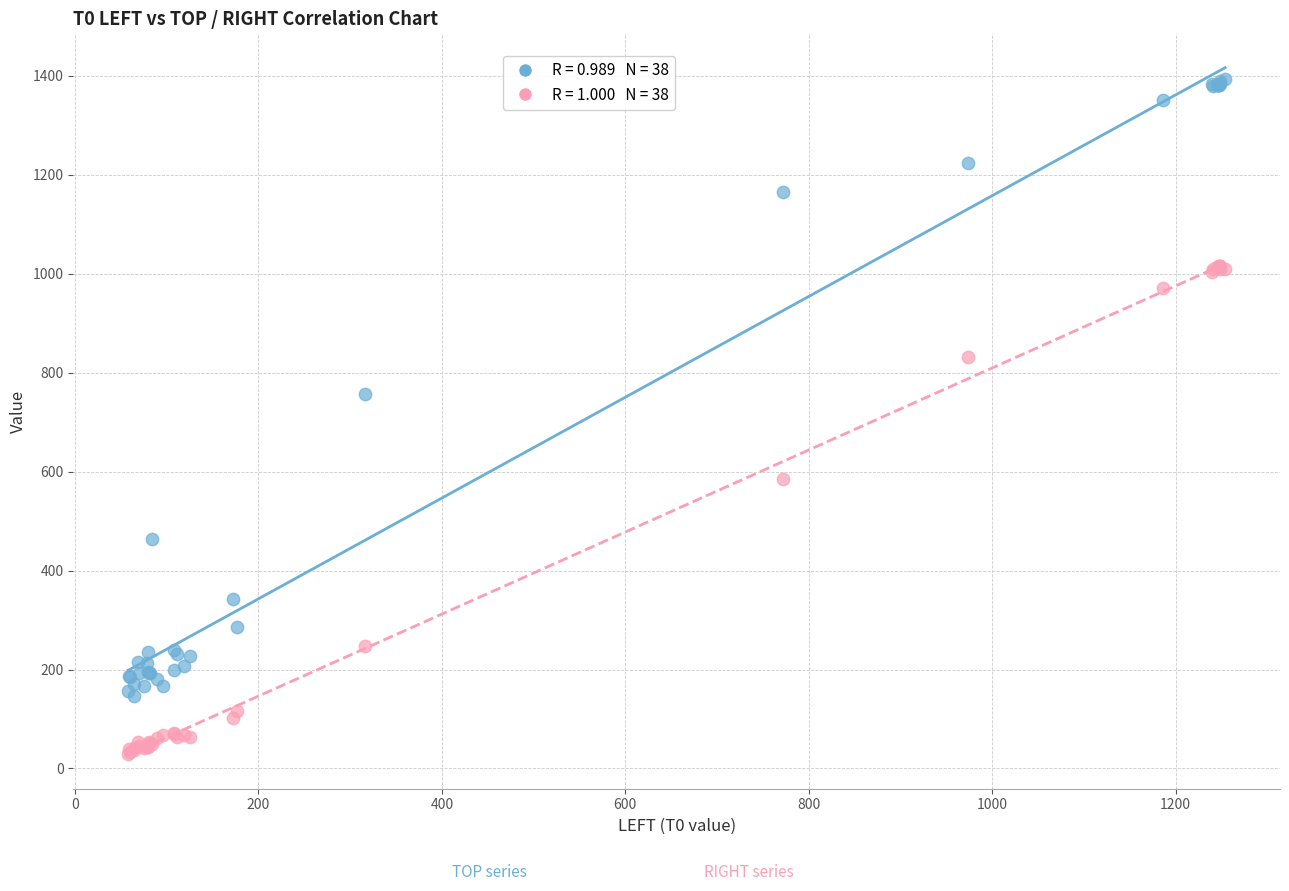

Across all series, what Y value is closest to 711?

756